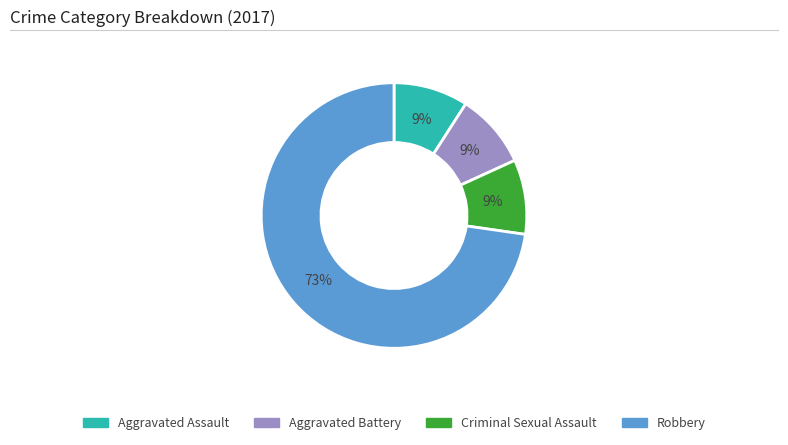

Which slice represents more than half of the pie?

Robbery